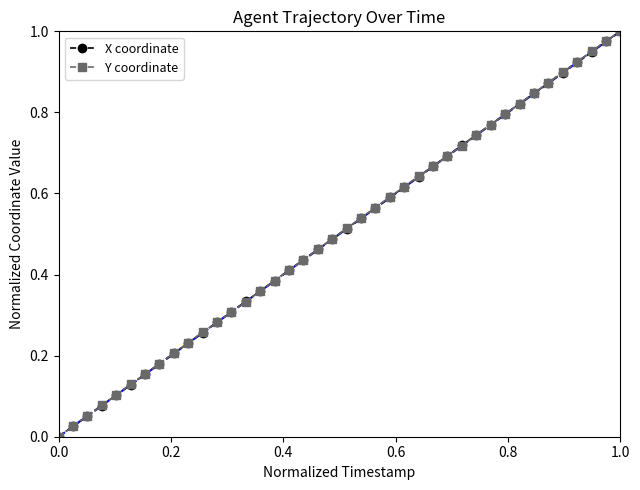

True or false: X coordinate has more than 1 interior local peaks.

False